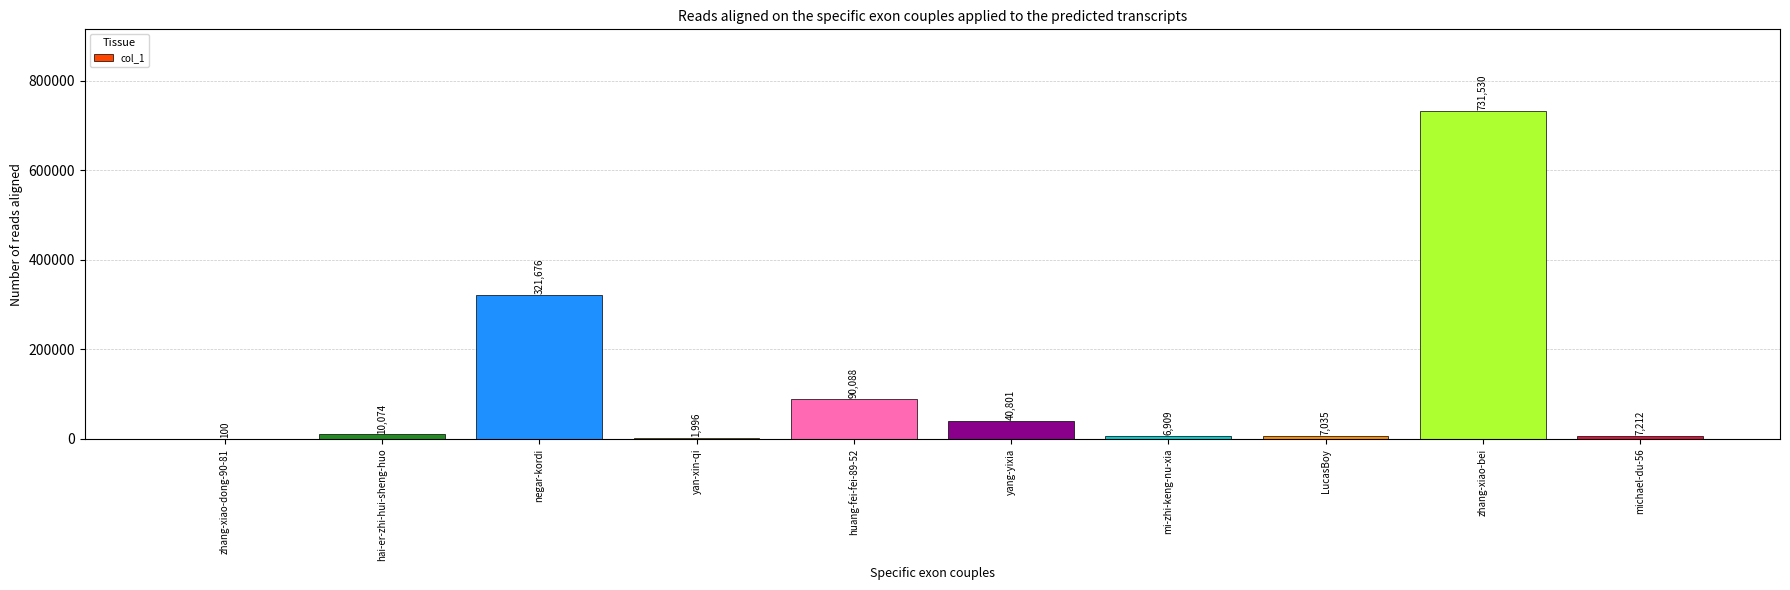

Which label corresponds to the largest value in the chart?

zhang-xiao-bei